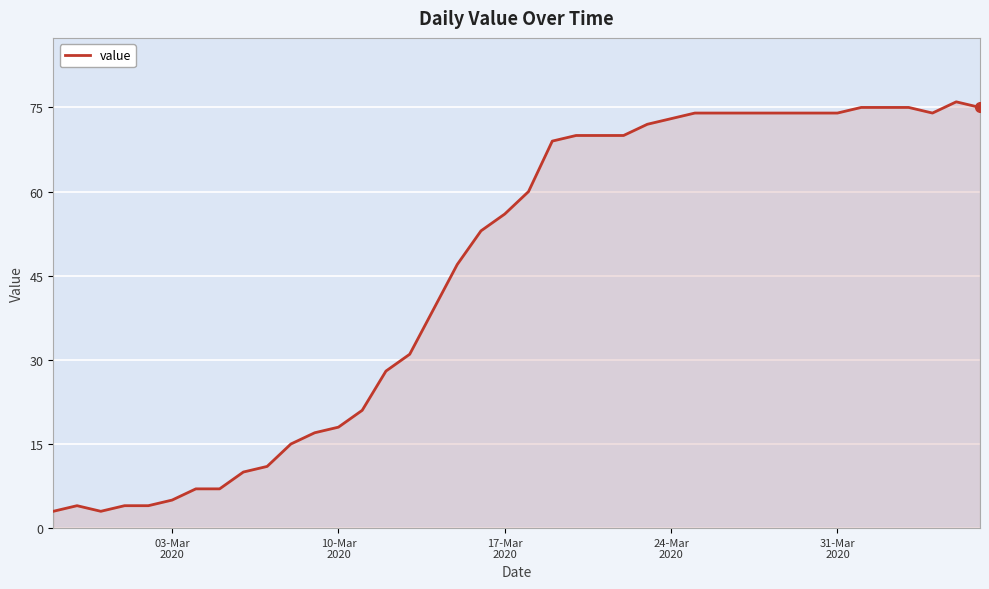

What is the maximum value shown in the chart?

76